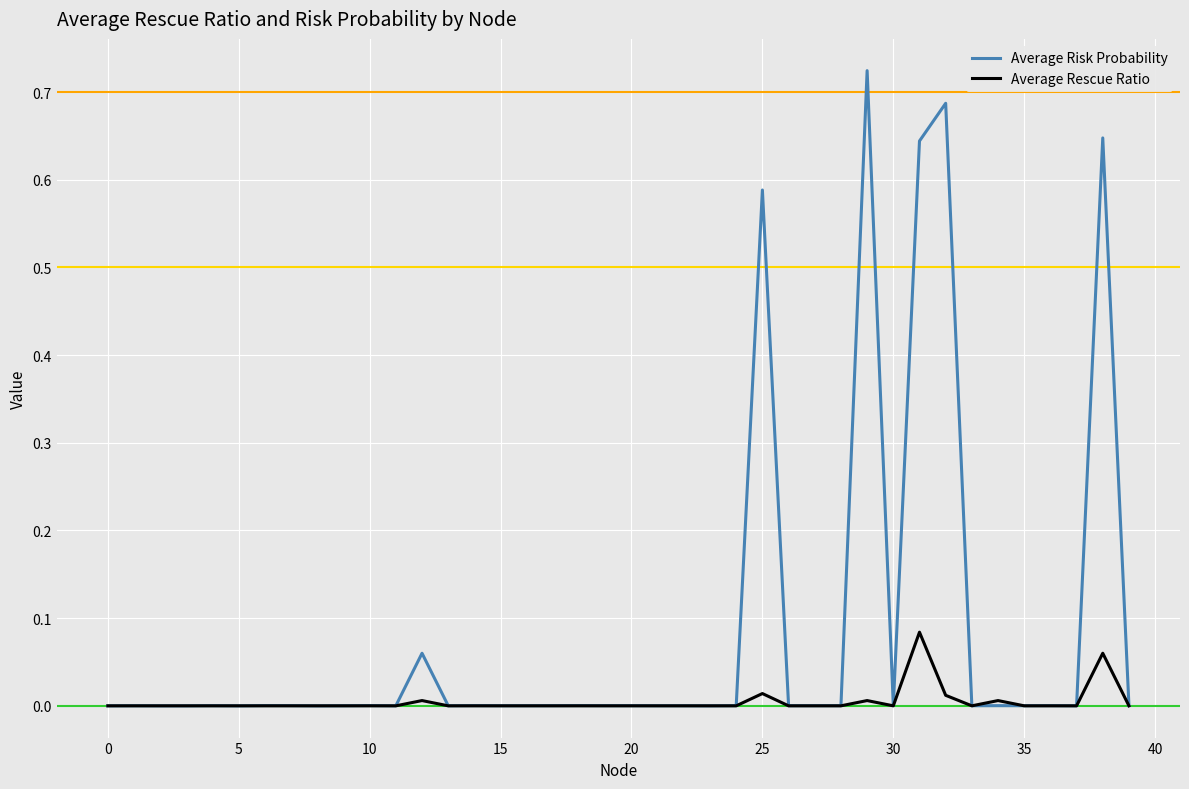

Rank the series by their average value, from highest to lowest.

Average Risk Probability, Average Rescue Ratio